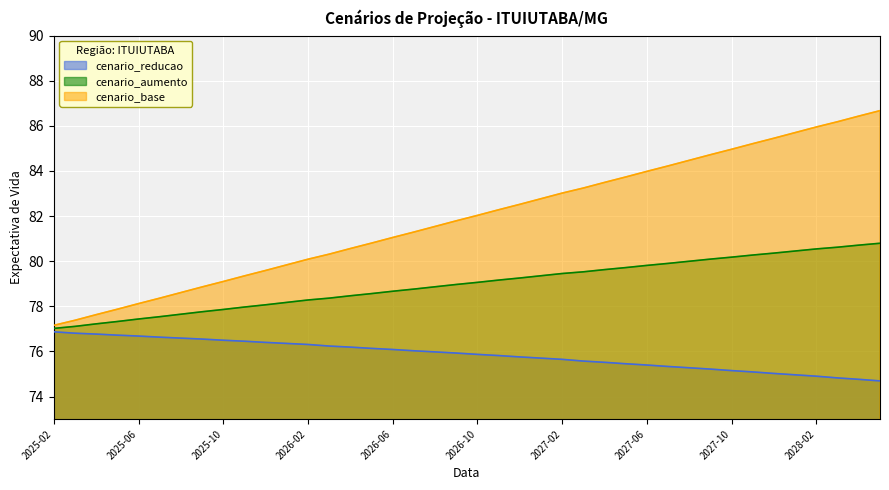

Read the cenario_base value at 2025-12.

79.6